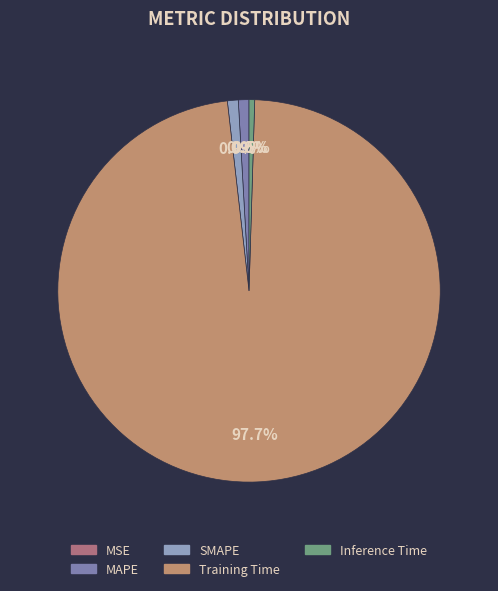

What is the largest slice in the pie chart?

Training Time